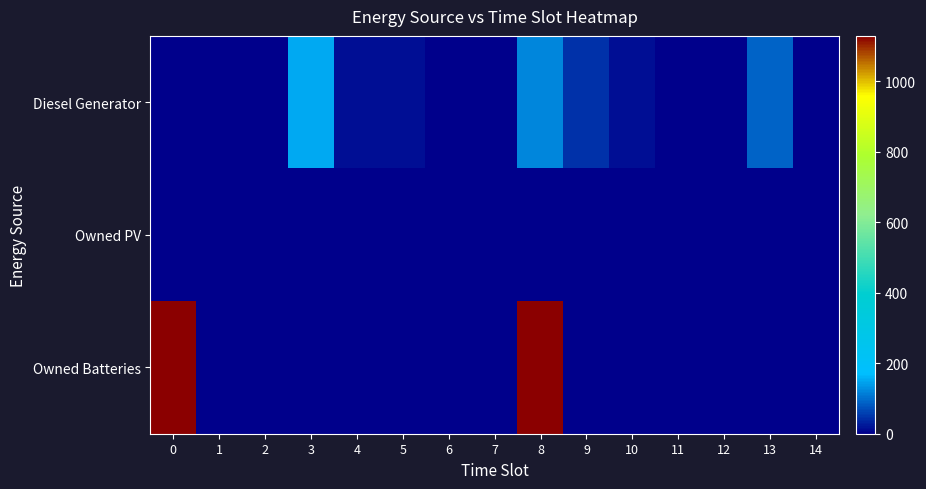

Between 0 and 8, which is larger?

8